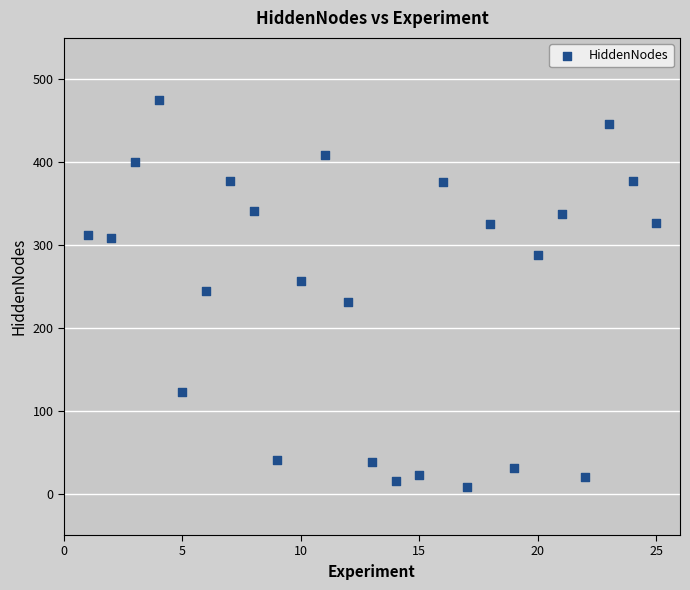

What is the range of Y values (max minus min)?

467